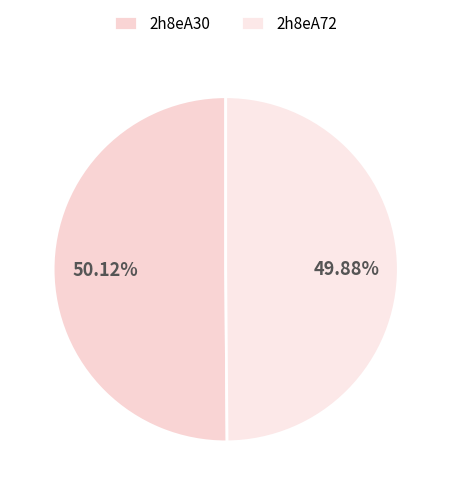

What is the largest slice in the pie chart?

2h8eA30